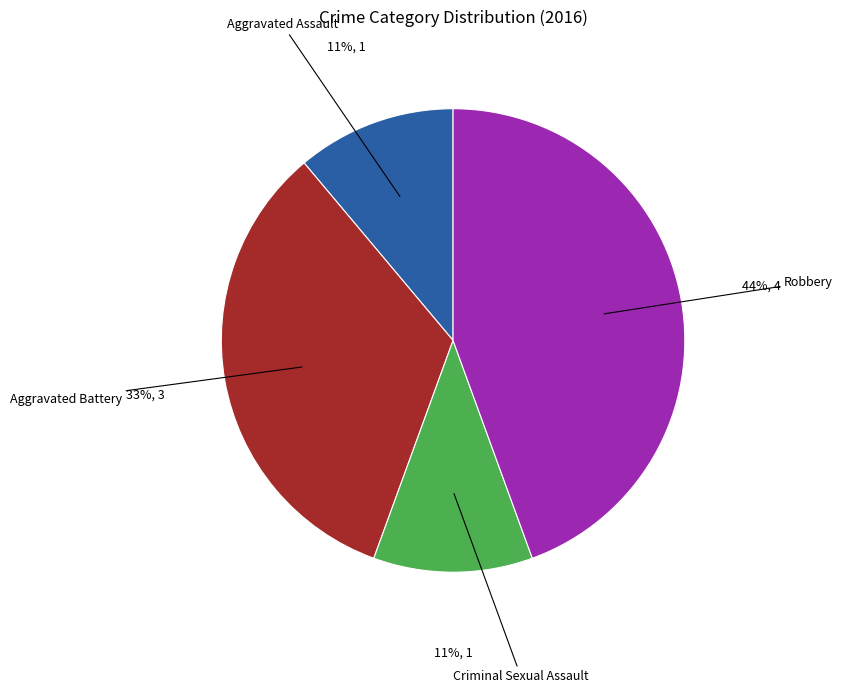

Is there any slice that represents more than half of the pie?

No